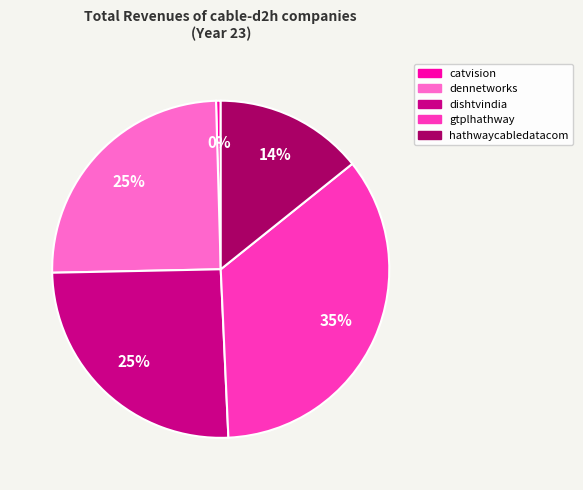

Does any single category account for the majority?

No